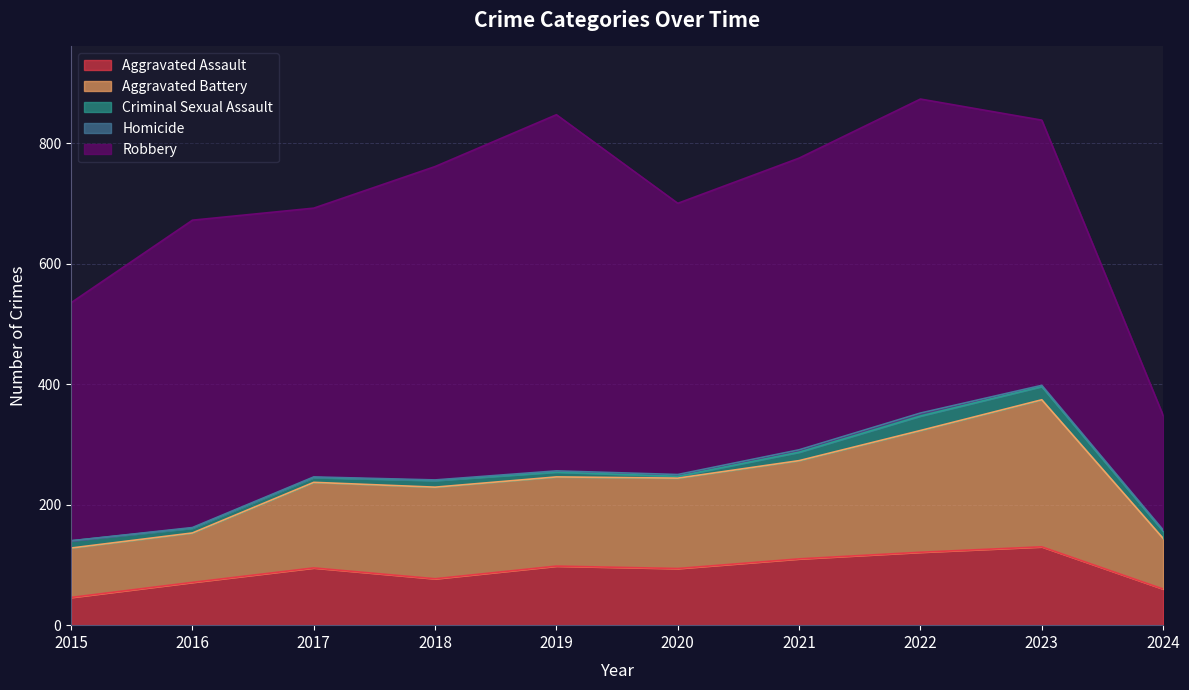

Reading left to right, what are all the values shown in this chart?

Aggravated Assault: 46	71	95	77	98	94	110	121	130	60
Aggravated Battery: 82	82	142	152	148	150	163	202	244	84
Criminal Sexual Assault: 12	8	8	11	8	3	14	24	22	12
Homicide: 0	1	1	1	2	3	4	5	2	2
Robbery: 395	510	446	520	591	450	484	521	440	190